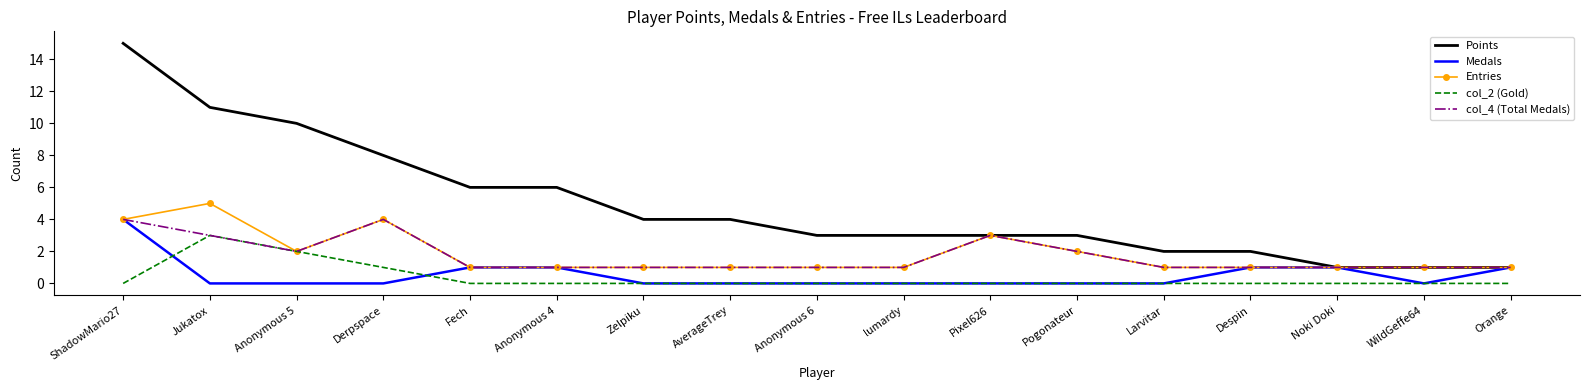

The Entries series shows 1 at Anonymous 6. True or false?

True